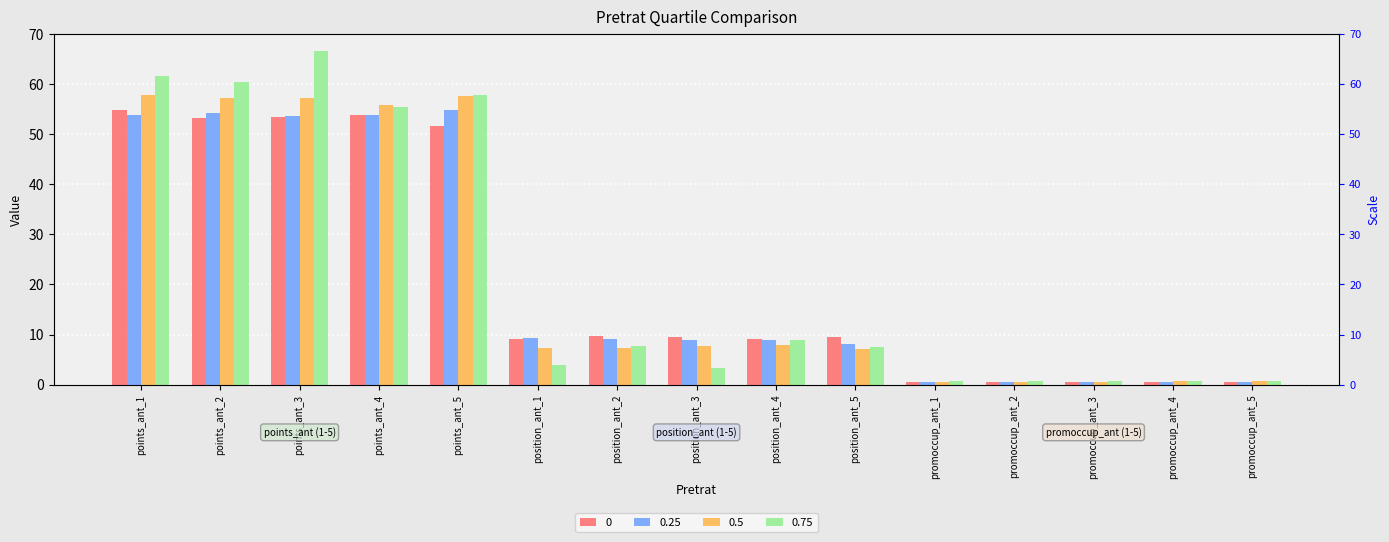

Which series has the largest total across all categories?

0.75